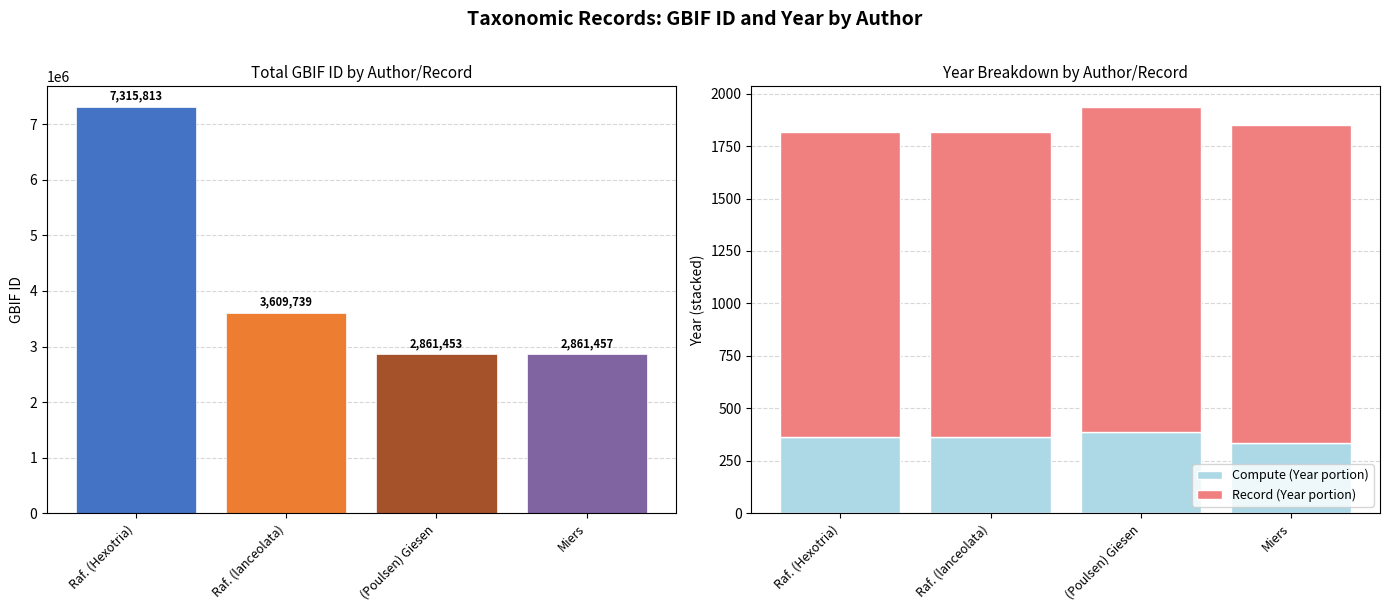

What is the label of the 4th bar from the left?

Miers